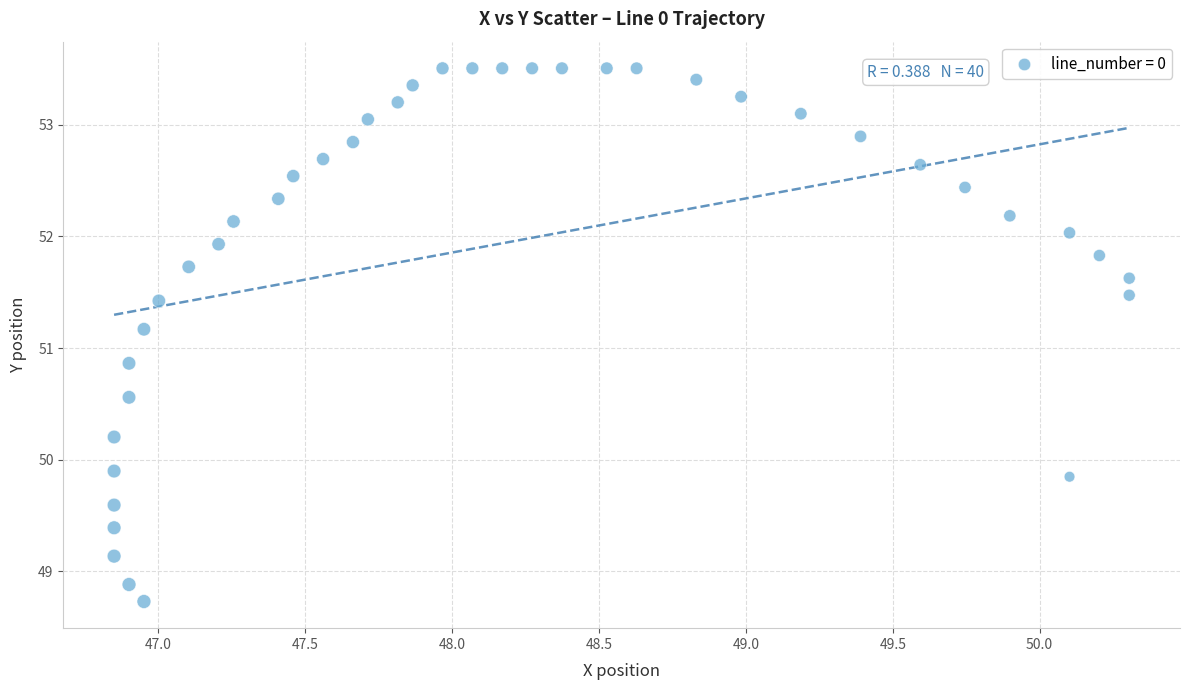

What is the range of Y values (max minus min)?

4.8